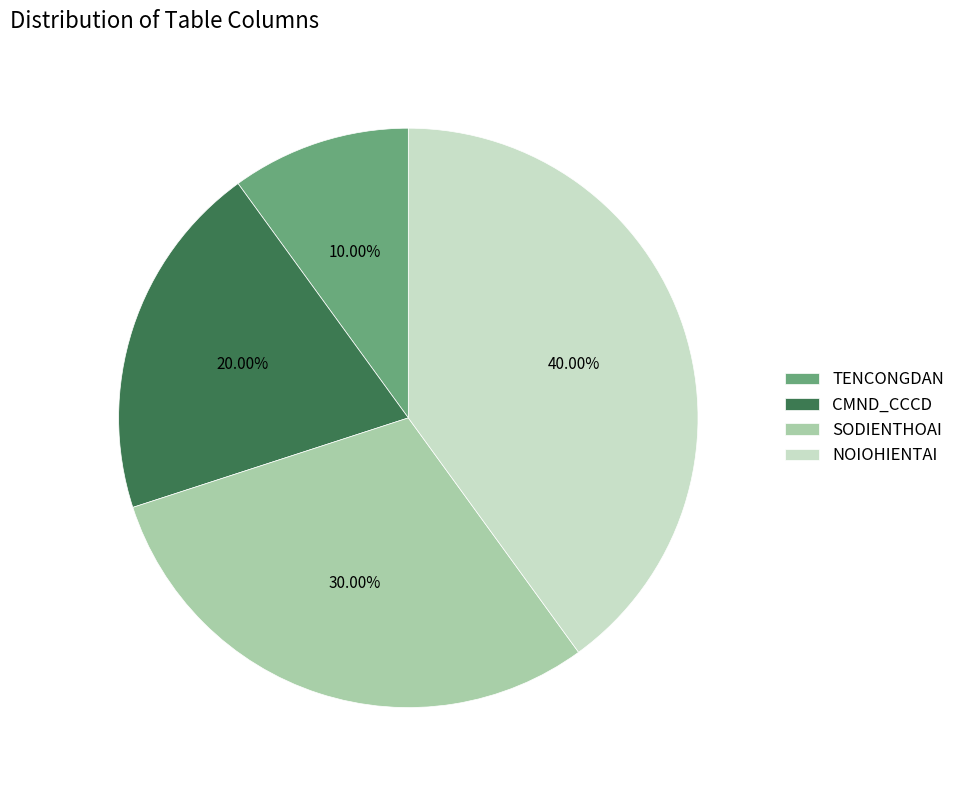

Rank the categories by value from highest to lowest.

NOIOHIENTAI, SODIENTHOAI, CMND_CCCD, TENCONGDAN